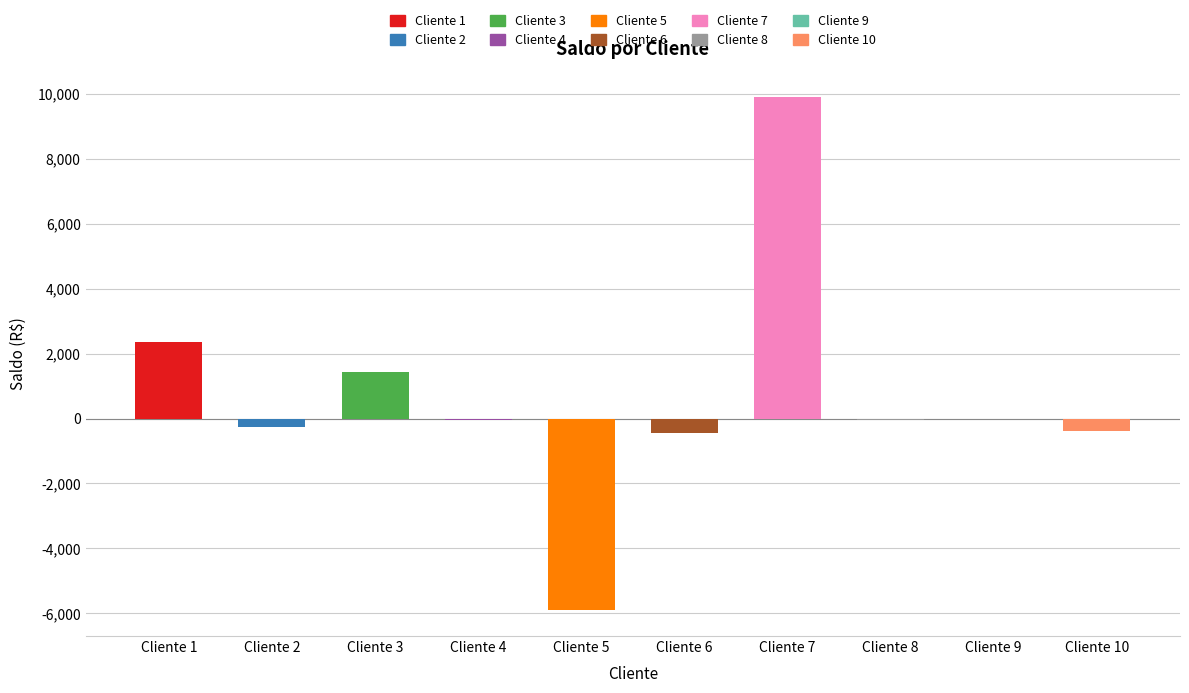

What is the sum of all values?

6564.2